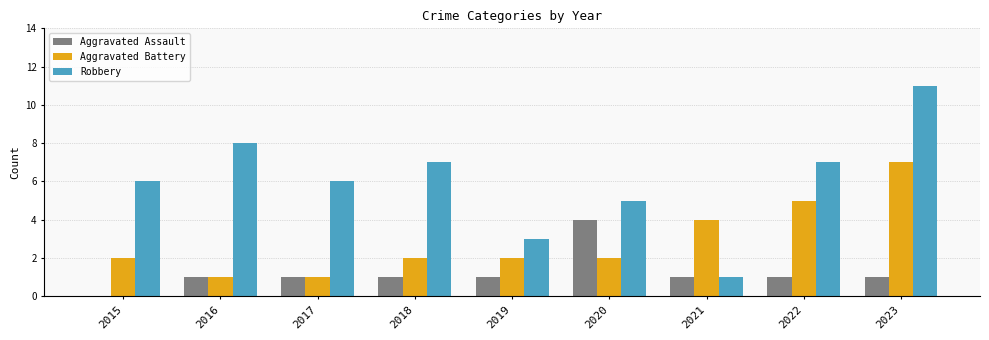

Between 2015 and 2020, which series saw the biggest shift?

Aggravated Assault